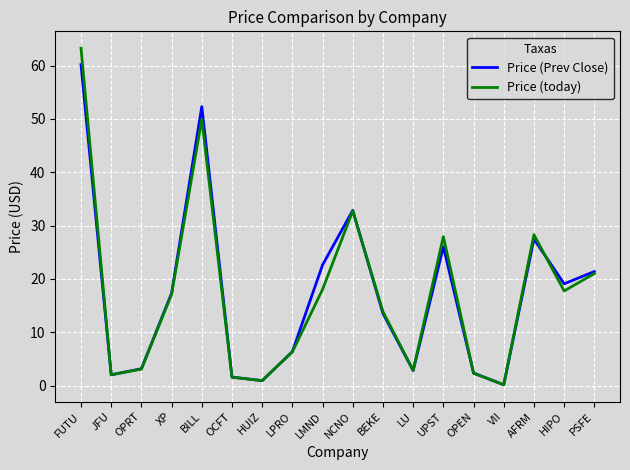

True or false: Price (today) has more than 0 interior local peaks.

True